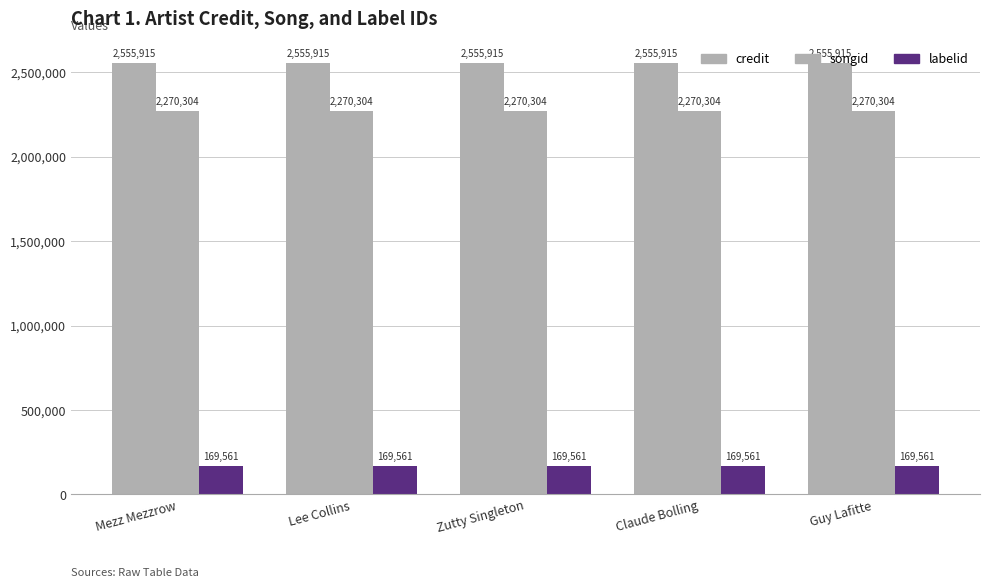

Which has a higher value, Claude Bolling or Guy Lafitte?

Claude Bolling